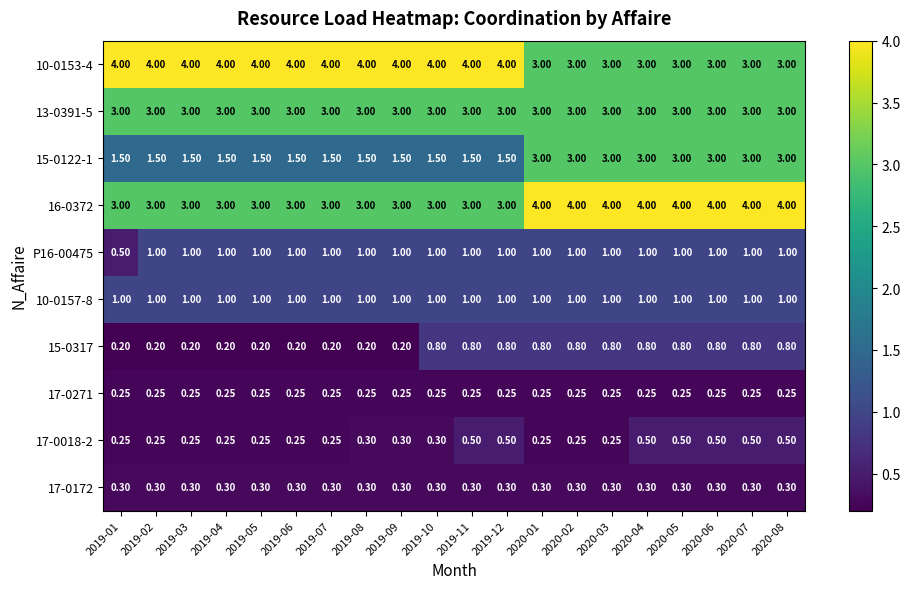

Is the value of 17-0172 at 2019-08 greater than the value of 15-0317 at 2019-06?

Yes